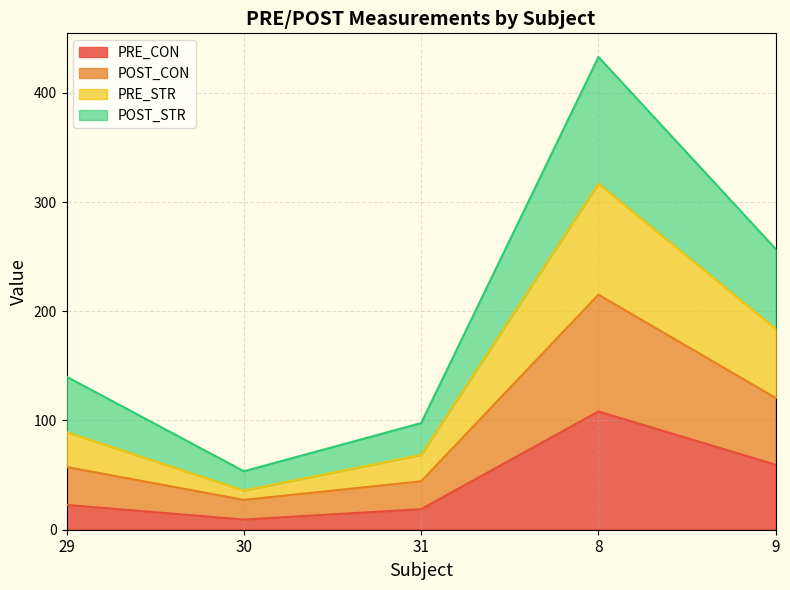

What is the total value across all series at 30?

53.5